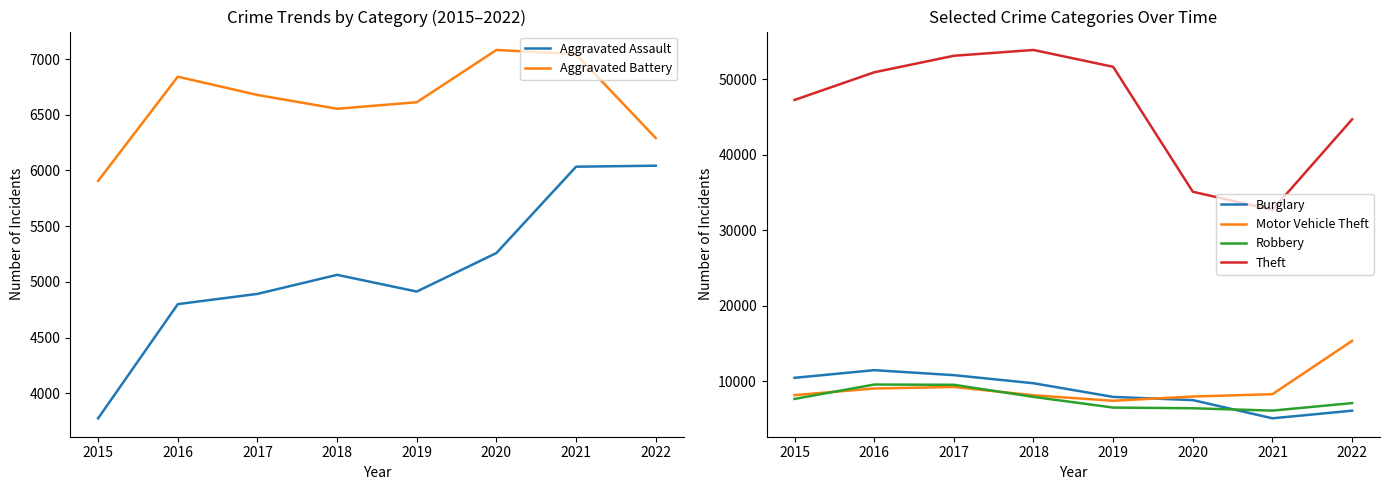

Does the chart display data point markers on the line(s)?

No